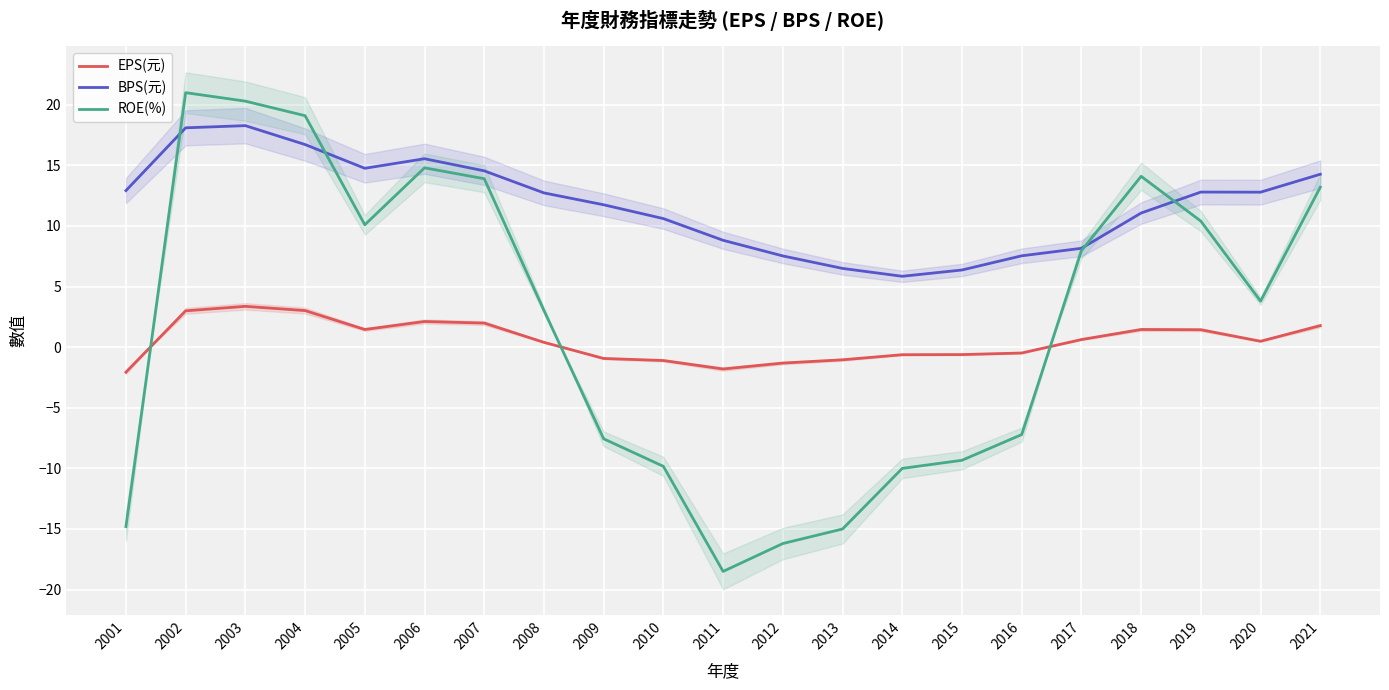

What is the value of the ROE(%) point at the 3rd from the left?

20.3